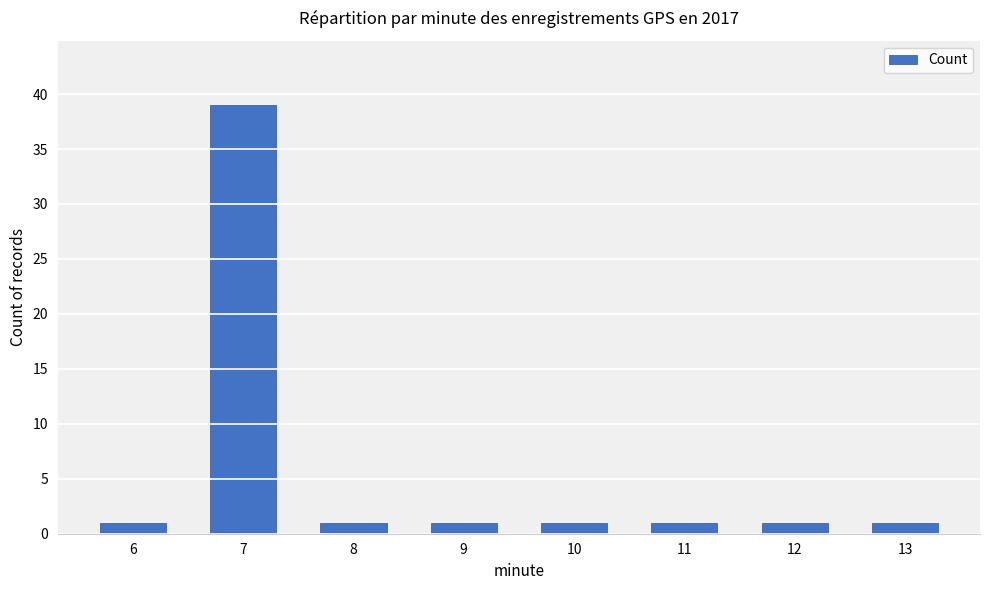

What is the ratio of the value at 11 to the value at 13?

1.0